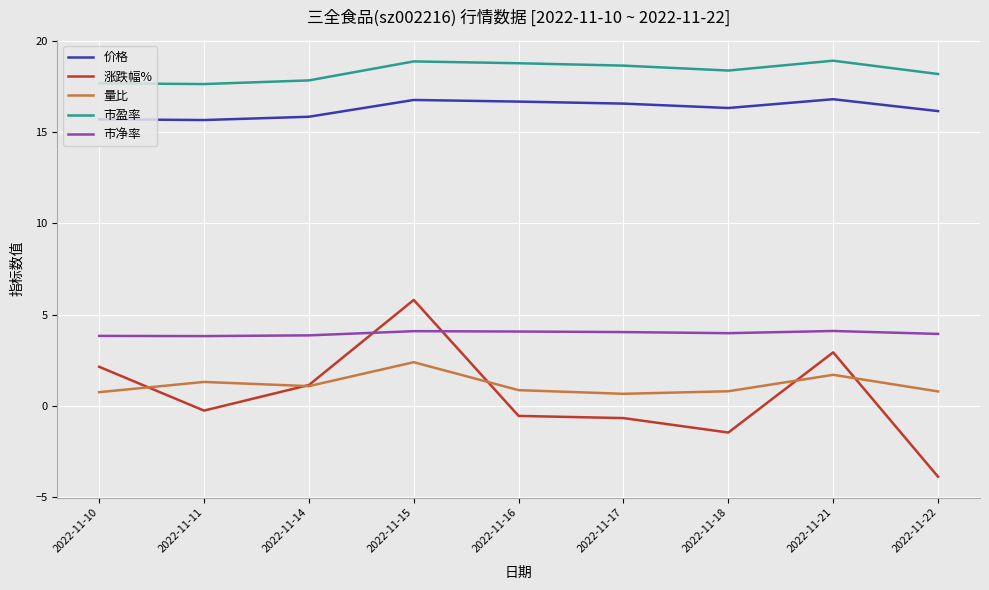

Between 2022-11-18 and 2022-11-21, which series saw the biggest shift?

涨跌幅%